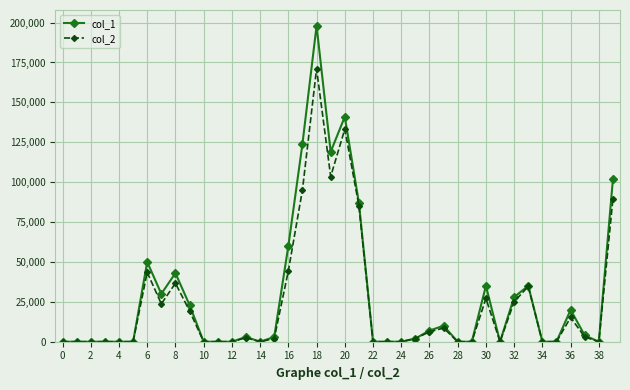

What is the sum of all col_2 values?

972000